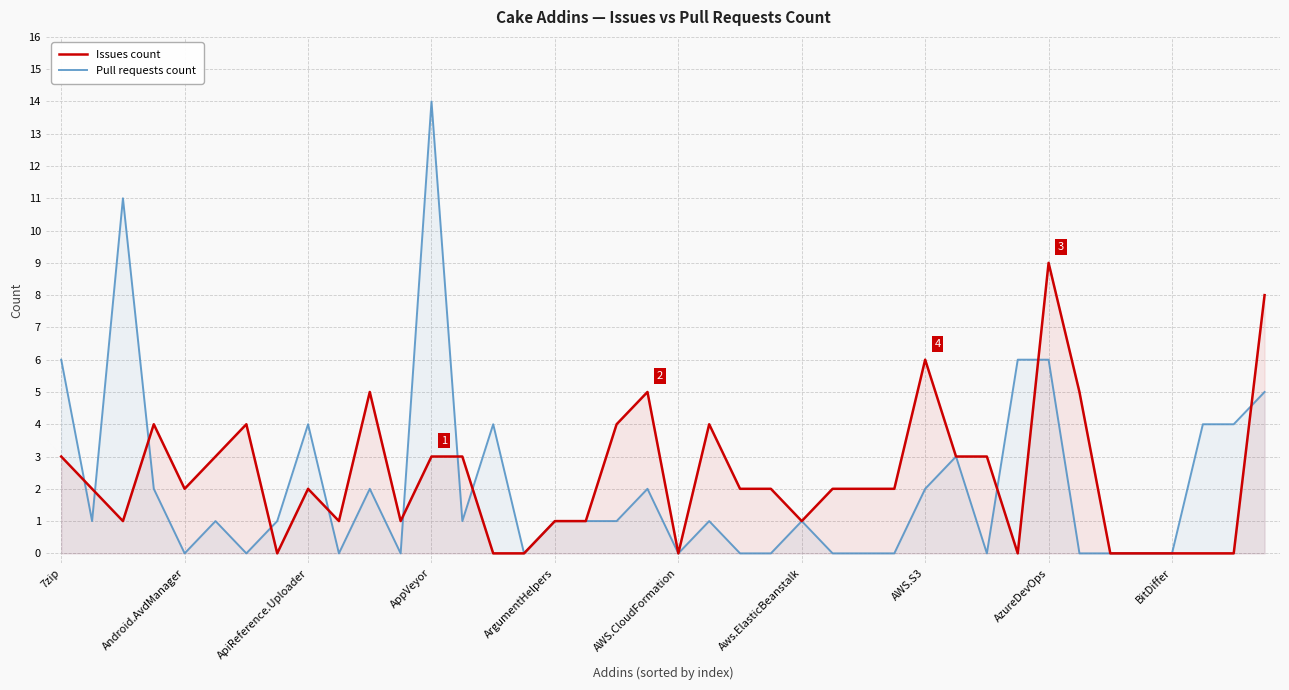

Is it true that Issues count equals 3 at 7zip?

True